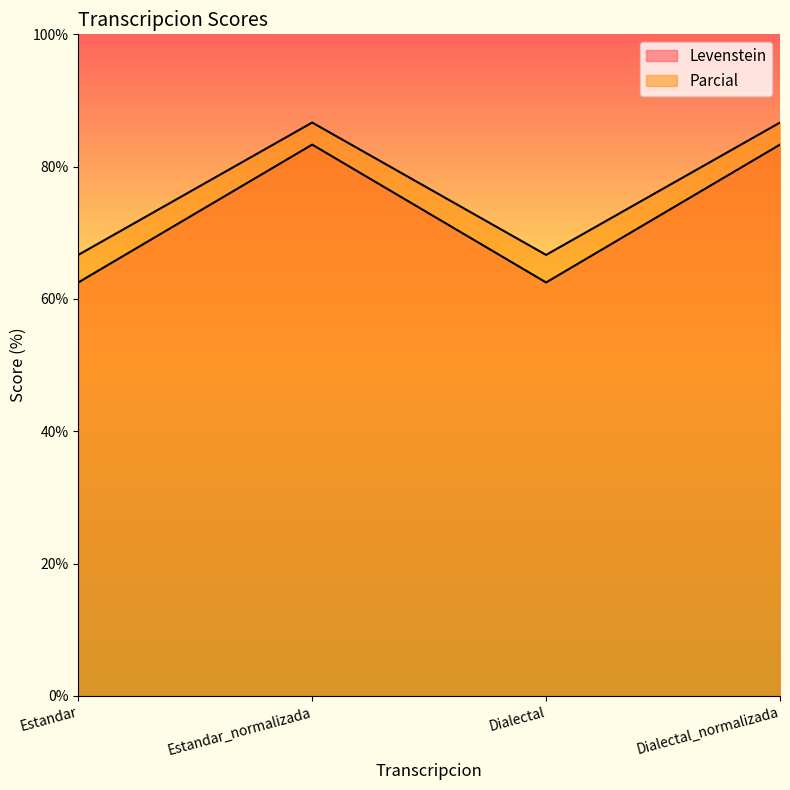

True or false: Parcial and Levenstein cross at least once.

False